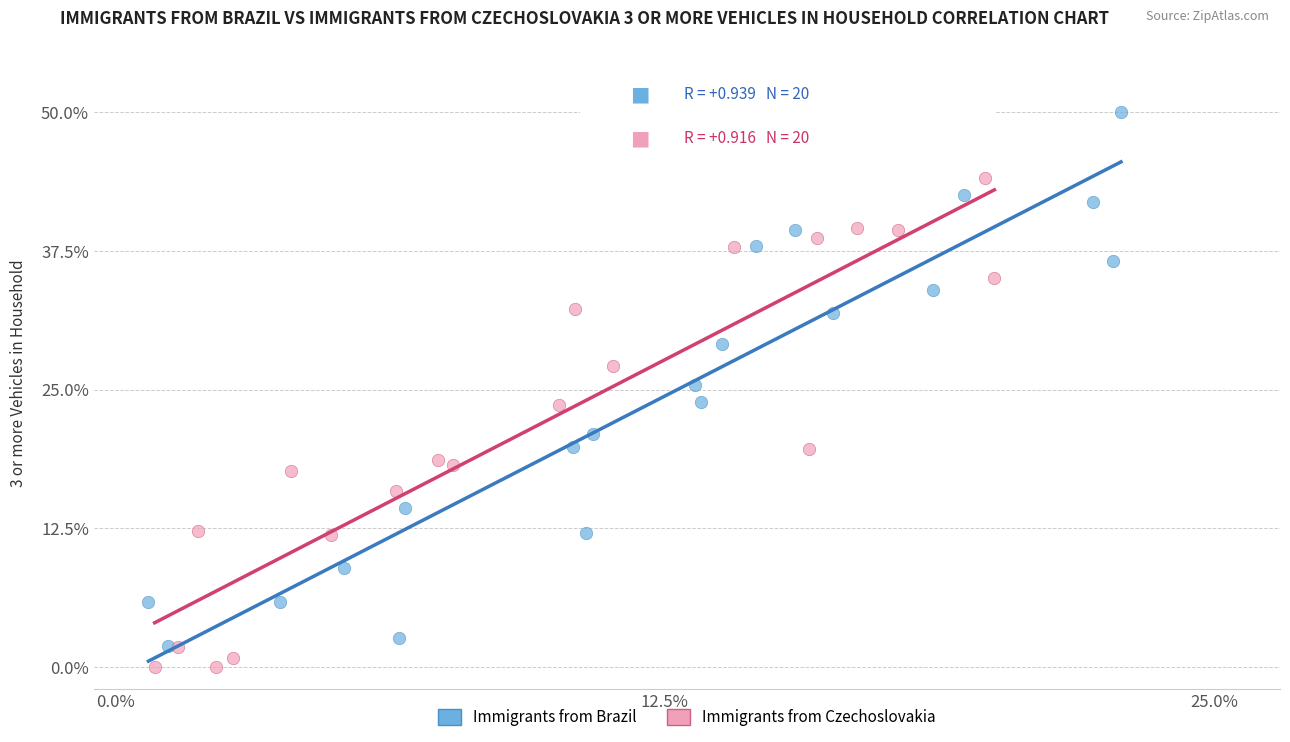

What are all the series names shown in the legend?

Immigrants from Brazil, Immigrants from Czechoslovakia